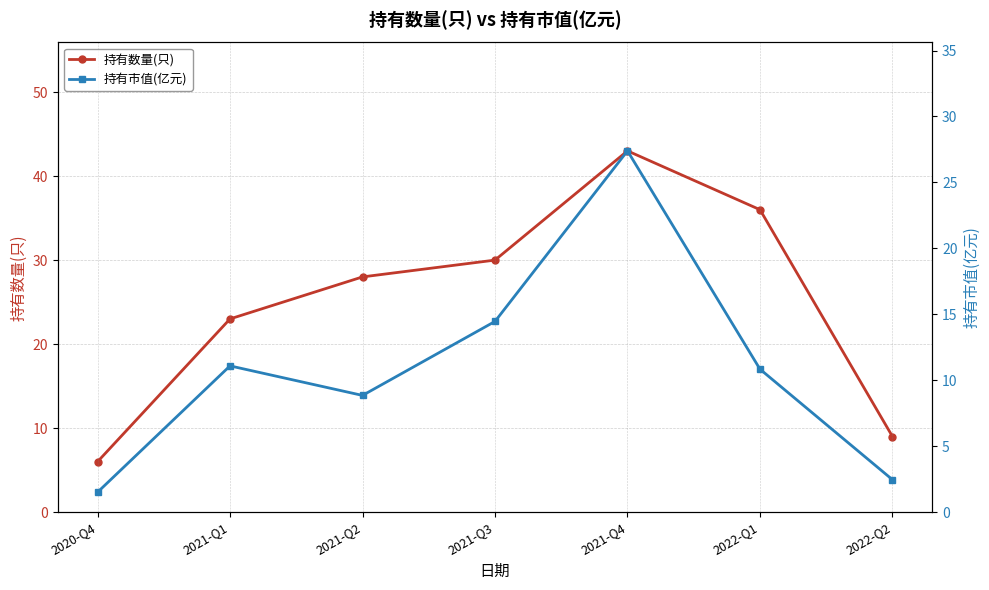

Does the chart have visible grid lines?

Yes